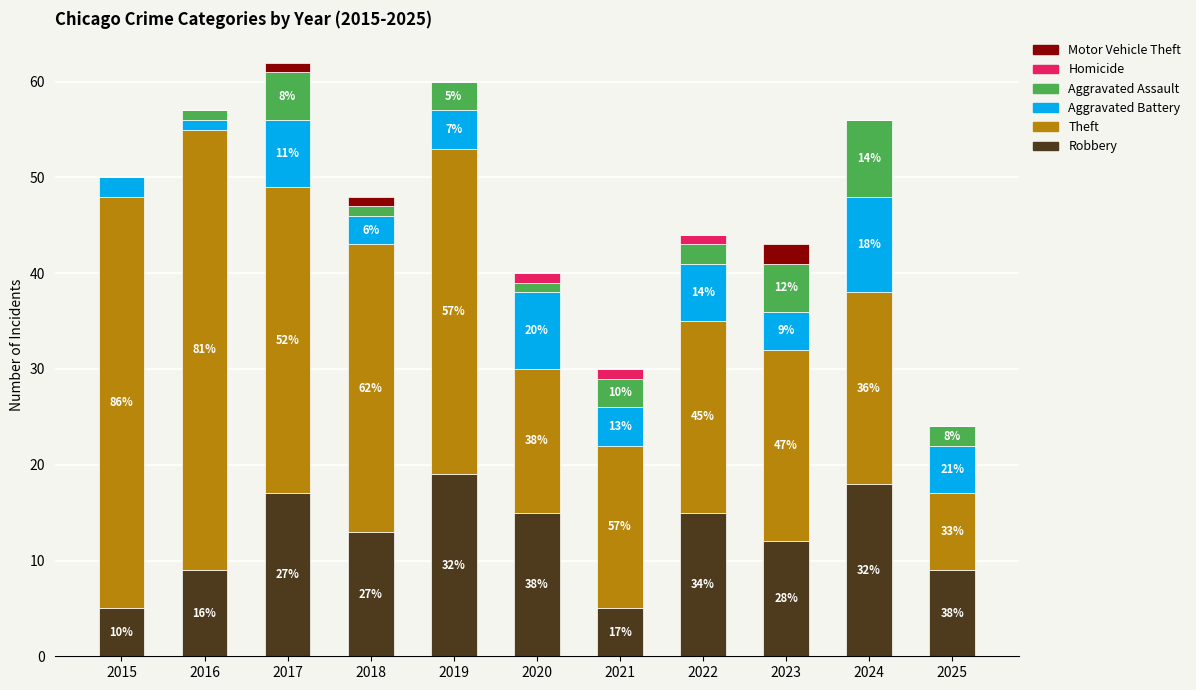

What is the difference between the maximum and minimum values in the Theft series?

38